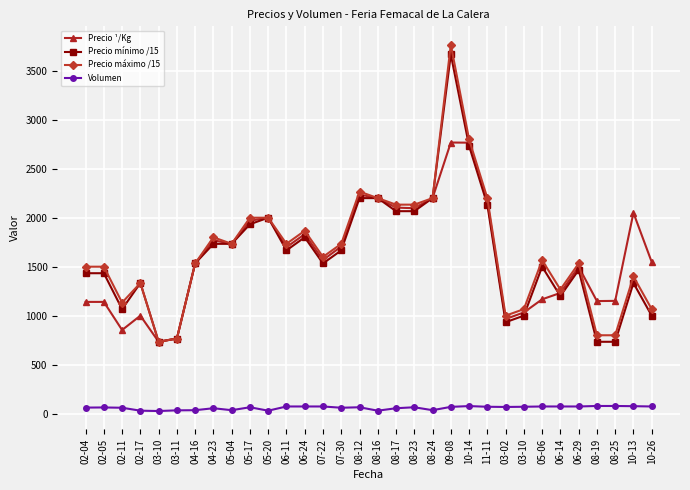

Rank the series by their maximum value, from highest to lowest.

Precio máximo /15, Precio mínimo /15, Precio ¹/Kg, Volumen